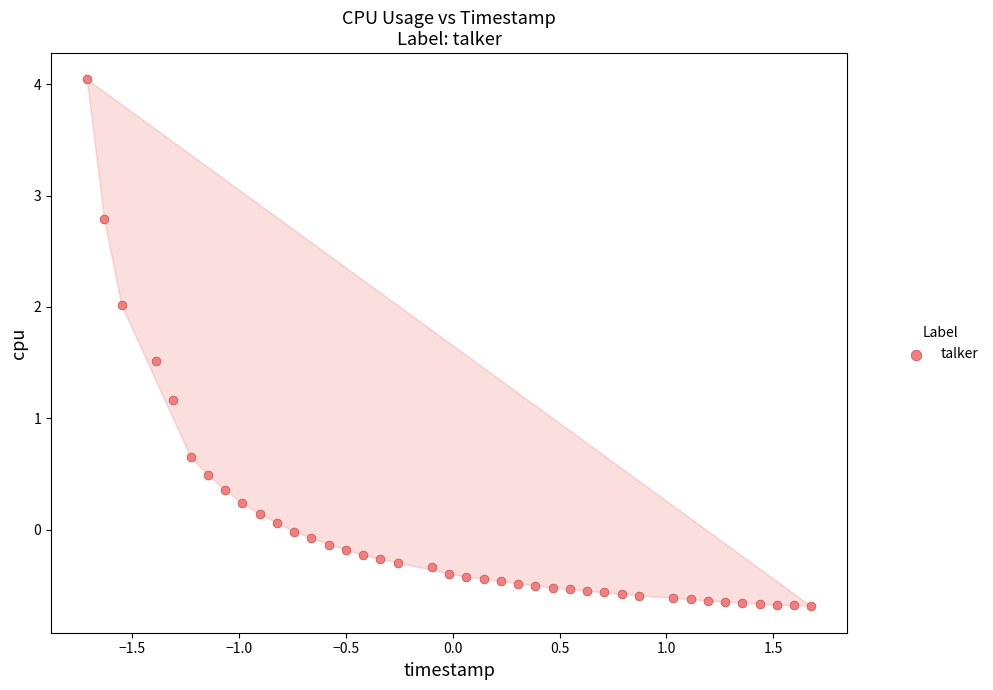

What is the range of Y values (max minus min)?

4.7